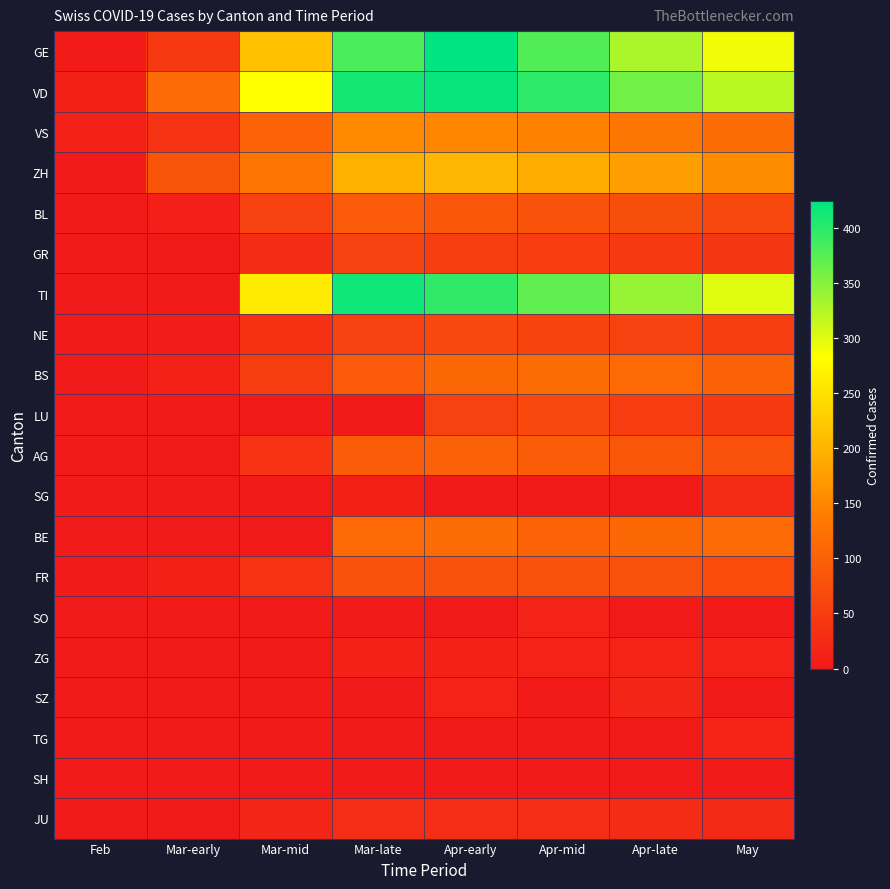

Reading right to left, extract all data points from this chart.

GE: May=290	Apr-late=328	Apr-mid=379	Apr-early=424	Mar-late=382	Mar-mid=214	Mar-early=46	Feb=4
VD: May=320	Apr-late=361	Apr-mid=398	Apr-early=420	Mar-late=411	Mar-mid=282	Mar-early=114	Feb=10
VS: May=115	Apr-late=128	Apr-mid=143	Apr-early=150	Mar-late=154	Mar-mid=104	Mar-early=36	Feb=12
ZH: May=155	Apr-late=176	Apr-mid=191	Apr-early=203	Mar-late=197	Mar-mid=127	Mar-early=83	Feb=0
BL: May=65	Apr-late=73	Apr-mid=81	Apr-early=86	Mar-late=90	Mar-mid=56	Mar-early=9	Feb=0
GR: May=41	Apr-late=45	Apr-mid=49	Apr-early=51	Mar-late=58	Mar-mid=27	Mar-early=0	Feb=0
TI: May=300	Apr-late=340	Apr-mid=370	Apr-early=396	Mar-late=415	Mar-mid=261	Mar-early=0	Feb=0
NE: May=50	Apr-late=55	Apr-mid=61	Apr-early=66	Mar-late=57	Mar-mid=33	Mar-early=6	Feb=0
BS: May=100	Apr-late=112	Apr-mid=115	Apr-early=108	Mar-late=90	Mar-mid=50	Mar-early=13	Feb=1
LU: May=45	Apr-late=49	Apr-mid=66	Apr-early=57	Mar-late=0	Mar-mid=0	Mar-early=0	Feb=0
AG: May=78	Apr-late=85	Apr-mid=94	Apr-early=100	Mar-late=94	Mar-mid=38	Mar-early=0	Feb=0
SG: May=25	Apr-late=0	Apr-mid=0	Apr-early=0	Mar-late=10	Mar-mid=0	Mar-early=0	Feb=0
BE: May=113	Apr-late=109	Apr-mid=104	Apr-early=115	Mar-late=112	Mar-mid=0	Mar-early=0	Feb=0
FR: May=70	Apr-late=77	Apr-mid=80	Apr-early=81	Mar-late=77	Mar-mid=35	Mar-early=11	Feb=0
SO: May=0	Apr-late=0	Apr-mid=14	Apr-early=0	Mar-late=0	Mar-mid=0	Mar-early=0	Feb=0
ZG: May=14	Apr-late=15	Apr-mid=14	Apr-early=13	Mar-late=13	Mar-mid=3	Mar-early=1	Feb=0
SZ: May=0	Apr-late=17	Apr-mid=0	Apr-early=14	Mar-late=0	Mar-mid=0	Mar-early=0	Feb=0
TG: May=15	Apr-late=0	Apr-mid=0	Apr-early=0	Mar-late=0	Mar-mid=0	Mar-early=0	Feb=0
SH: May=0	Apr-late=0	Apr-mid=0	Apr-early=0	Mar-late=0	Mar-mid=0	Mar-early=0	Feb=0
JU: May=22	Apr-late=25	Apr-mid=29	Apr-early=29	Mar-late=29	Mar-mid=18	Mar-early=1	Feb=0